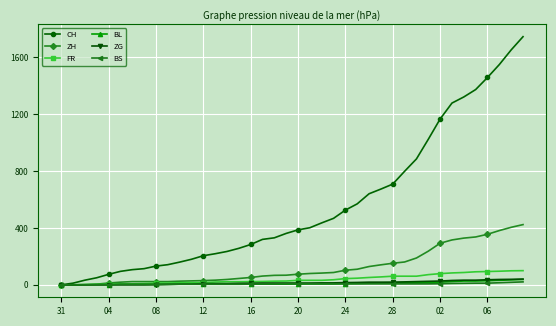

Which series has the largest total across all categories?

CH